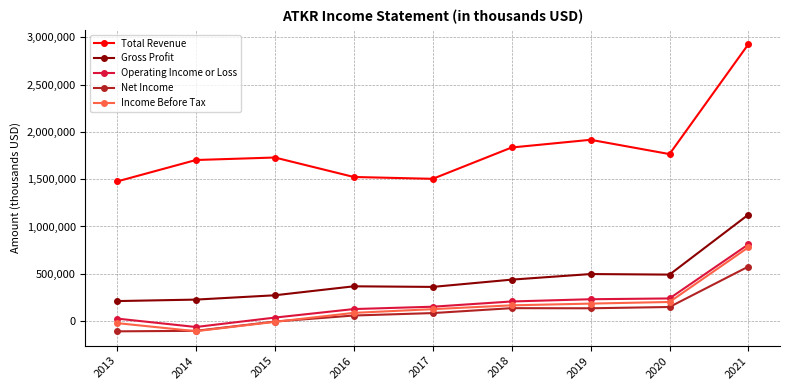

Is this an area chart (filled region under the line)?

No